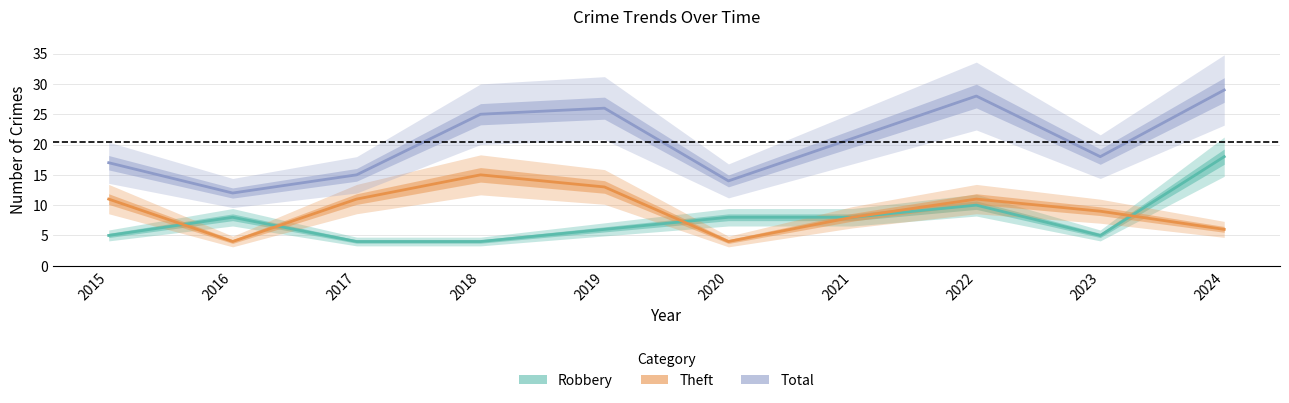

Reading left to right, extract all data points from this chart.

Robbery: 5	8	4	4	6	8	8	10	5	18
Theft: 11	4	11	15	13	4	8	11	9	6
Total: 17	12	15	25	26	14	21	28	18	29